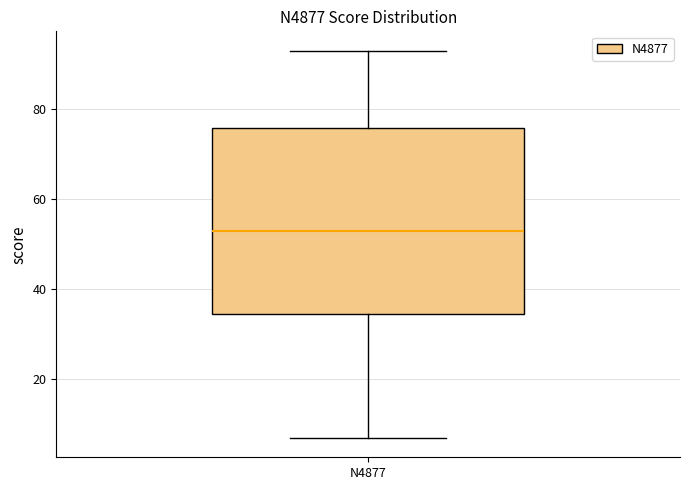

Transcribe this box plot: give where the median line is, the range the box spans, and where the two whiskers end, as read against the y-axis. The values are not printed on the chart, so give them approximately, as read against the axis.

median 54, box 34 to 76, whiskers 8 to 94